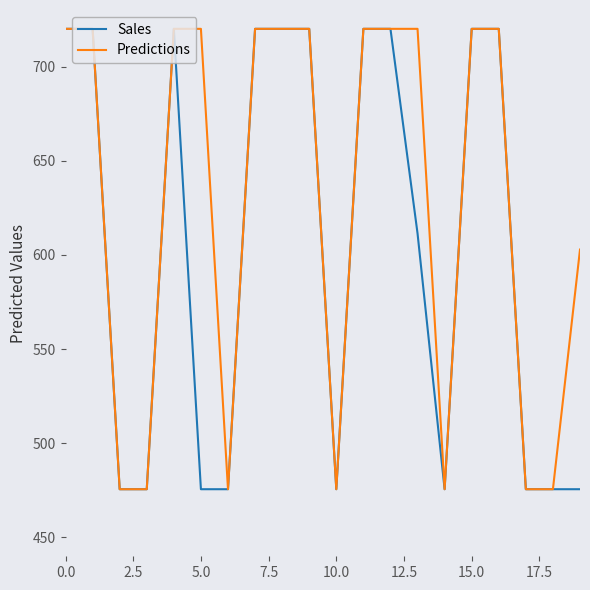

Reading left to right, list all the values displayed in this chart.

Sales: 720.0	720.0	475.6	475.6	720.0	475.6	475.6	720.0	720.0	720.0	475.6	720.0	720.0	611.4	475.6	720.0	720.0	475.6	475.6	475.6
Predictions: 720.0	720.0	475.6	475.6	720.0	720.0	475.6	720.0	720.0	720.0	475.6	720.0	720.0	720.0	475.6	720.0	720.0	475.6	475.6	602.8